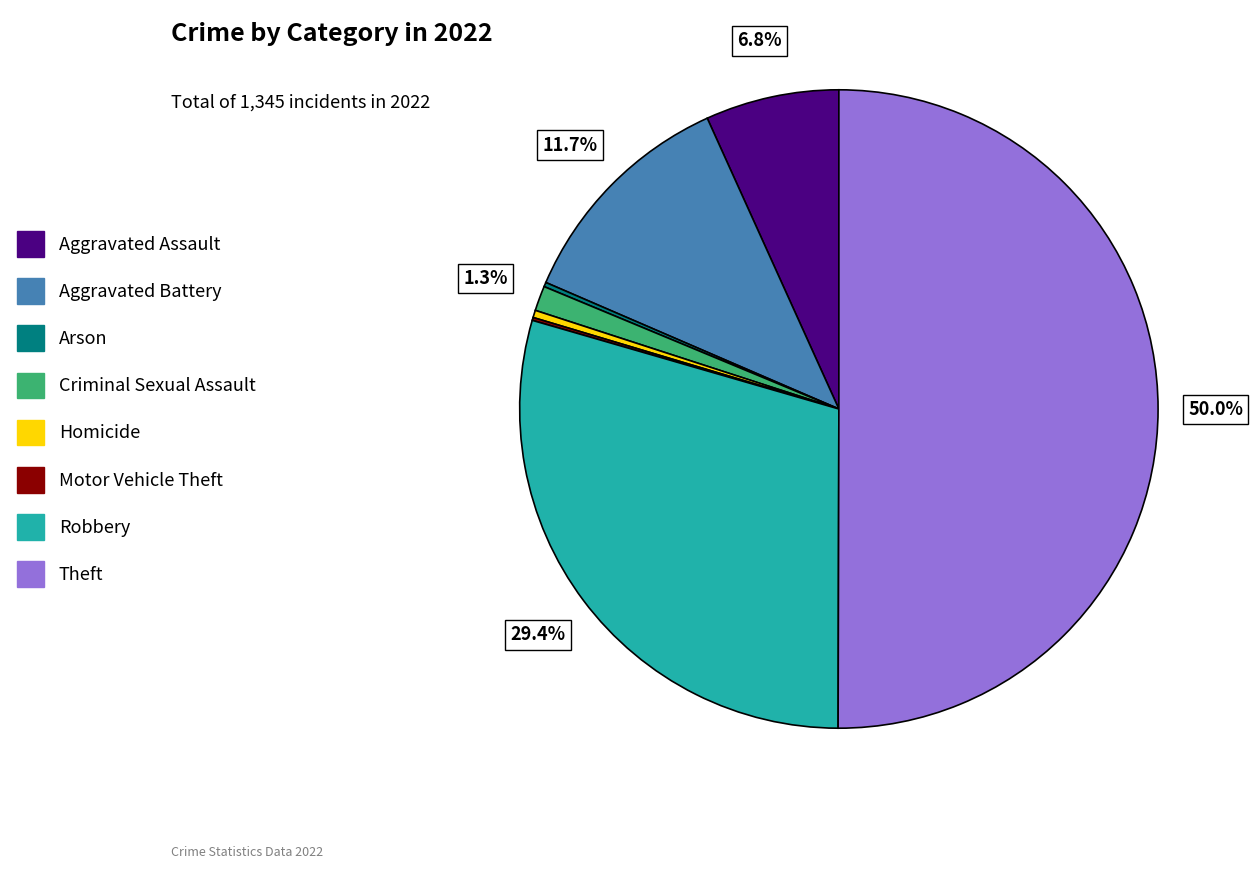

What is the largest slice in the pie chart?

Theft